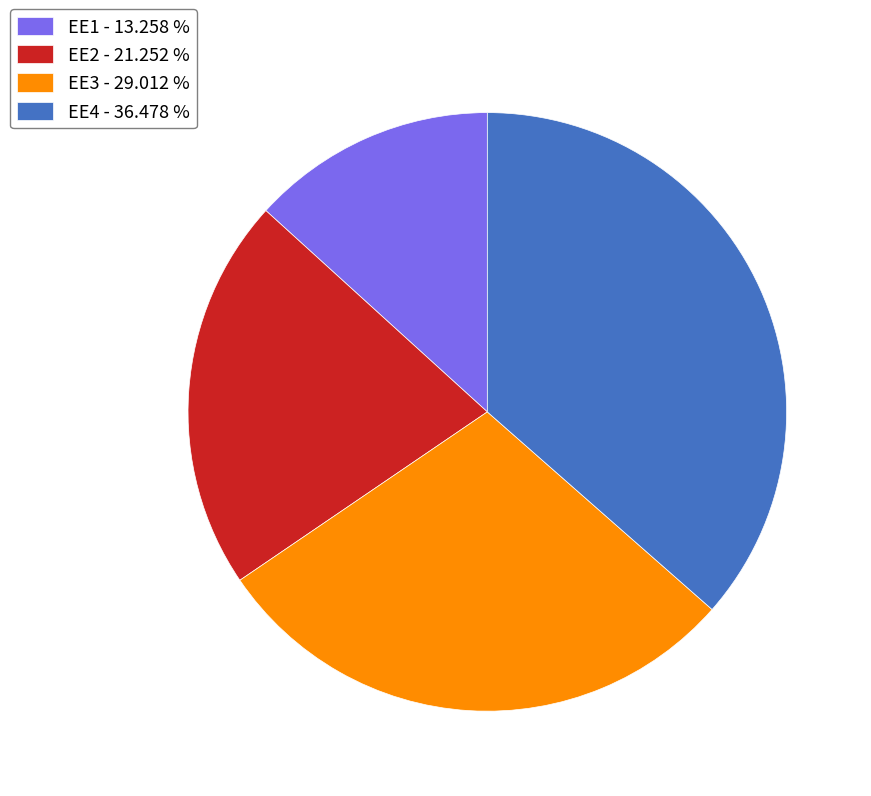

Is there a majority slice in this chart?

No